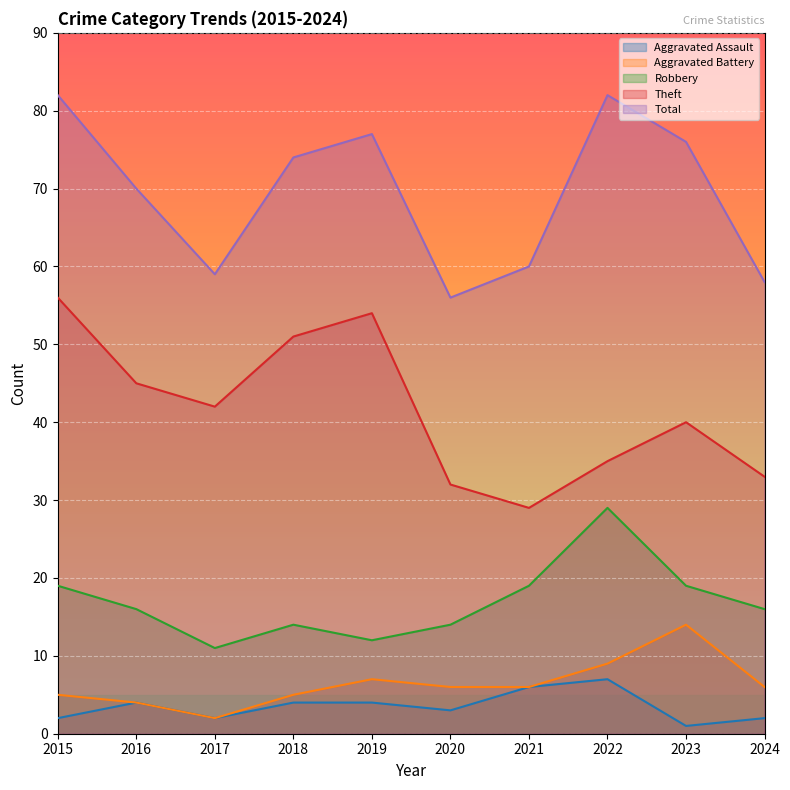

In Aggravated Assault, how many points are higher than both neighbors (excluding endpoints)?

2